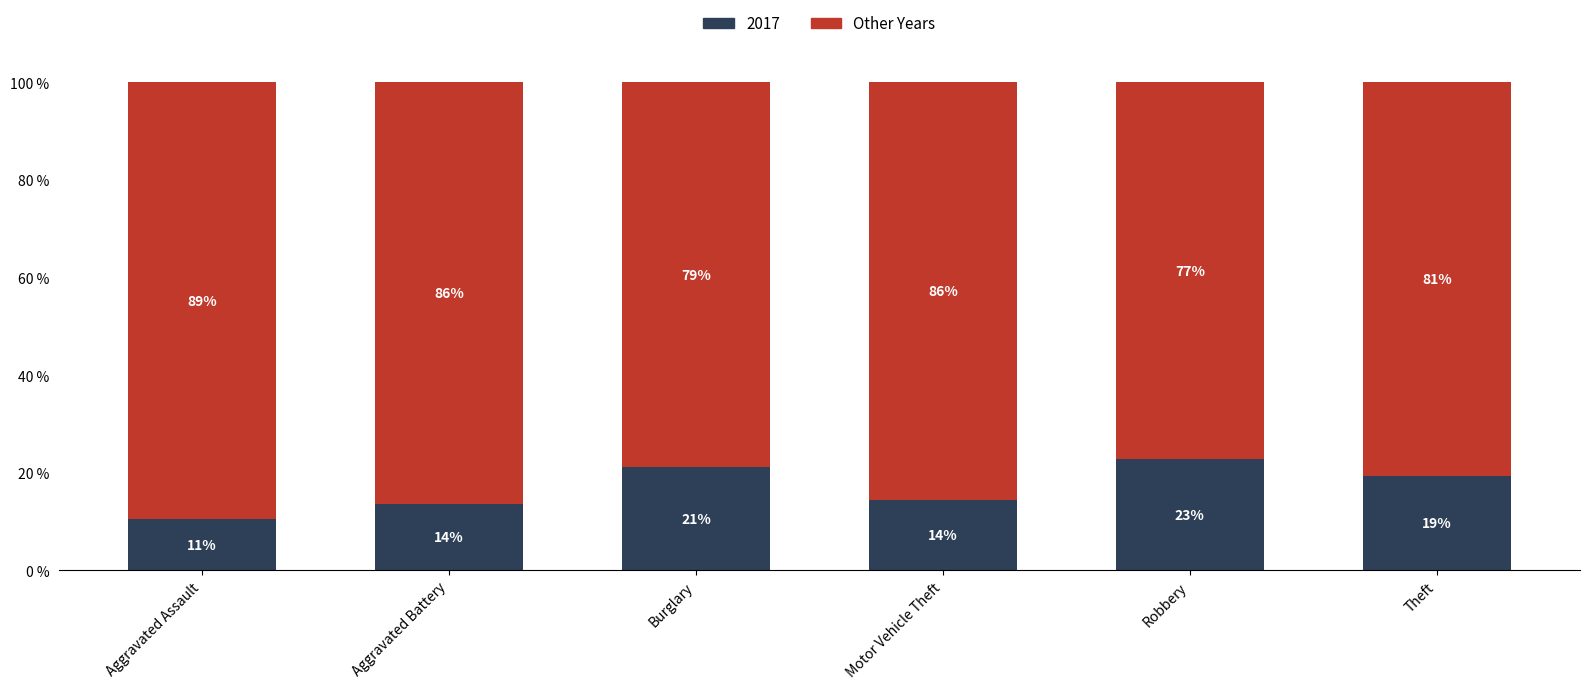

Does the chart contain stacked bars?

Yes